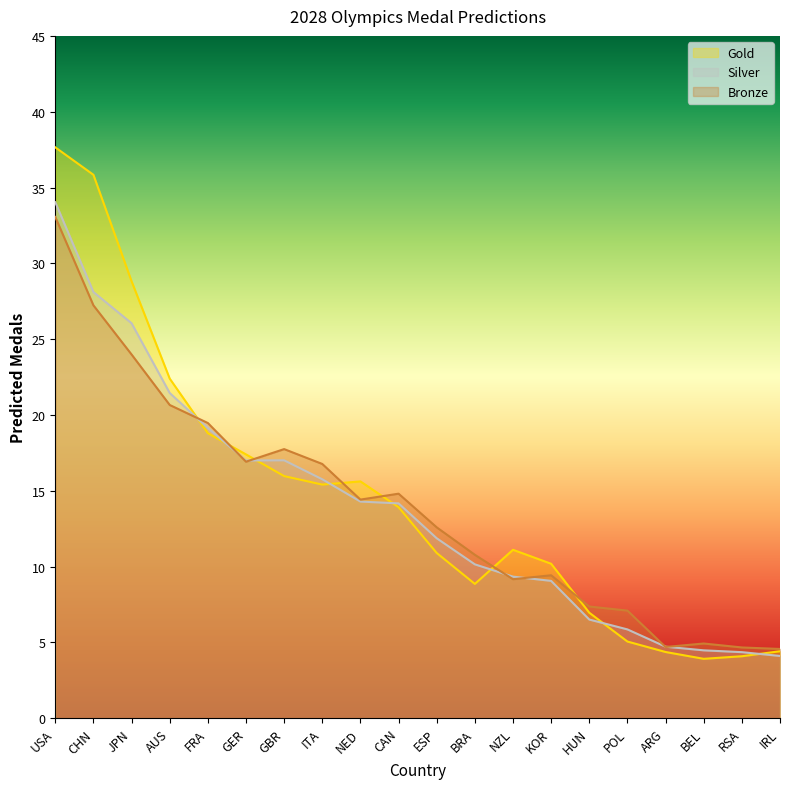

What is the spread (max minus min) of values at ITA?

1.4